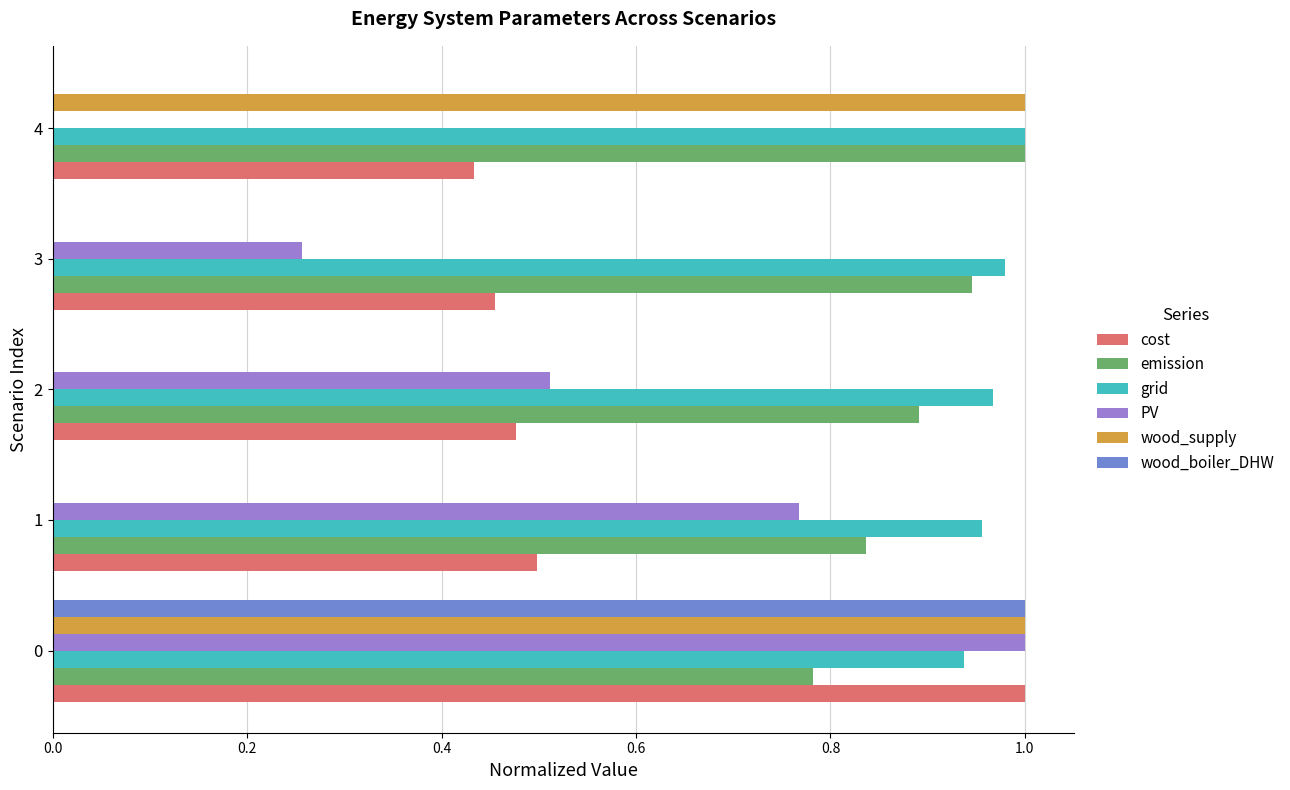

Which series has the largest total across all categories?

grid